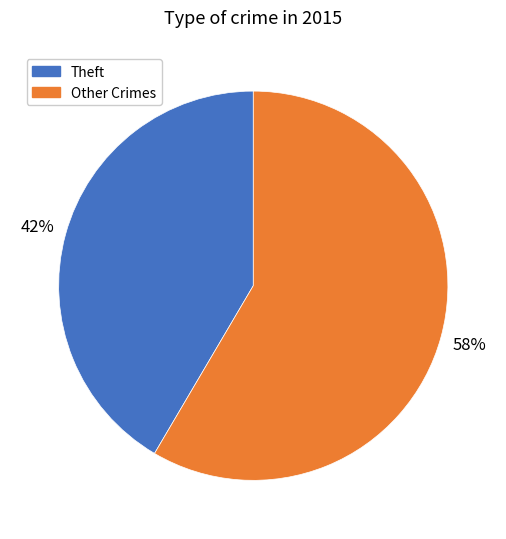

Is there any slice that represents more than half of the pie?

Yes